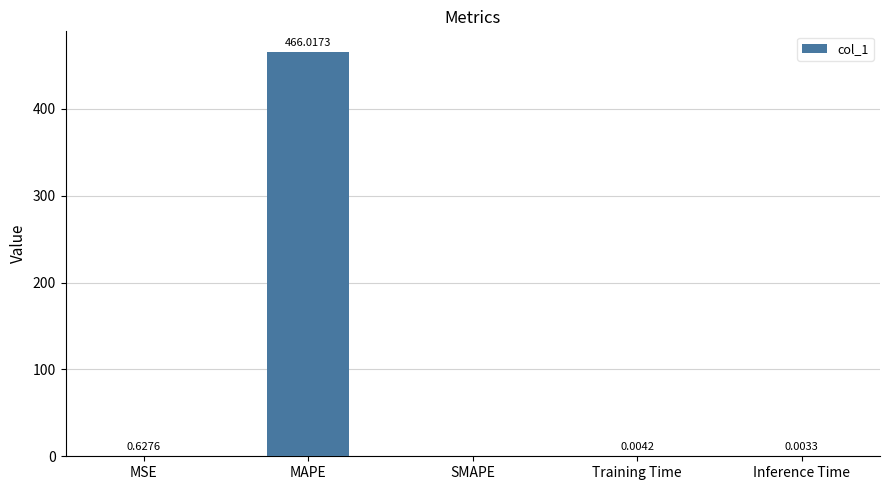

What is the sum of all values?

466.7